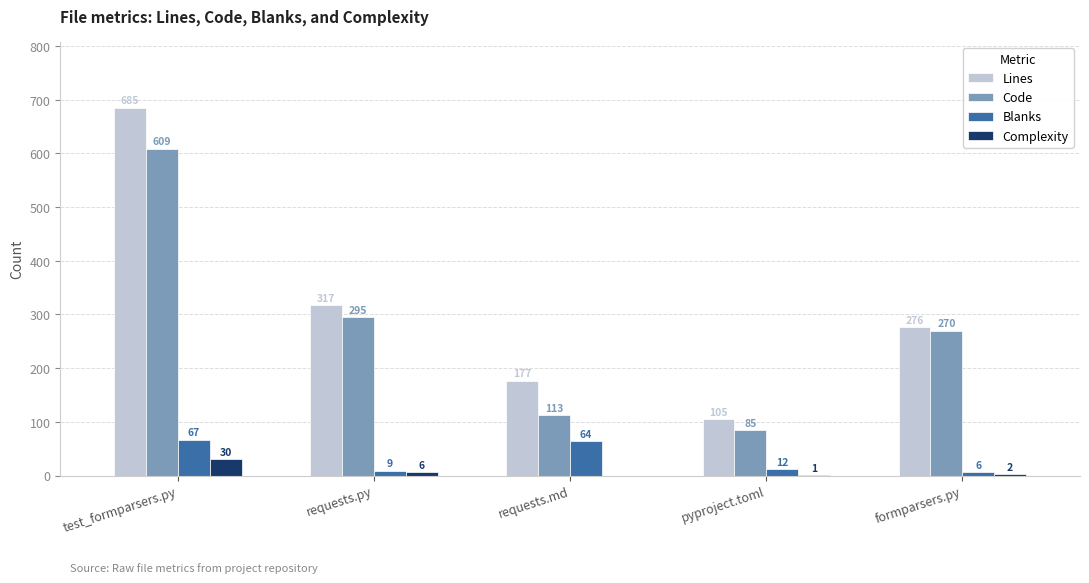

Which category has the highest value across all series?

test_formparsers.py